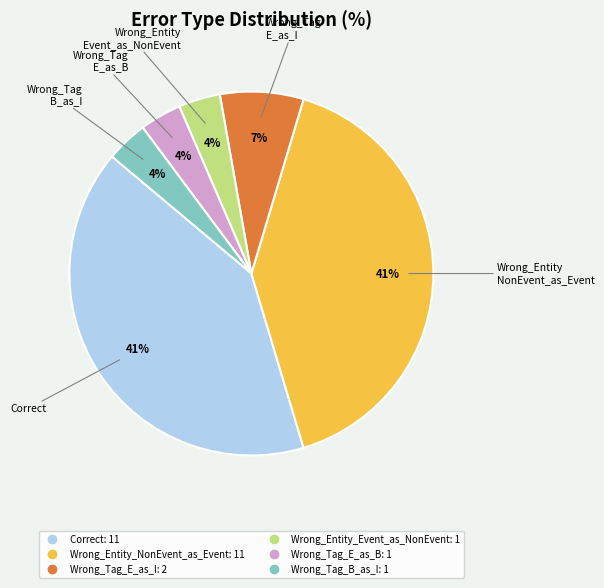

True or false: Correct accounts for 41% of the total.

True